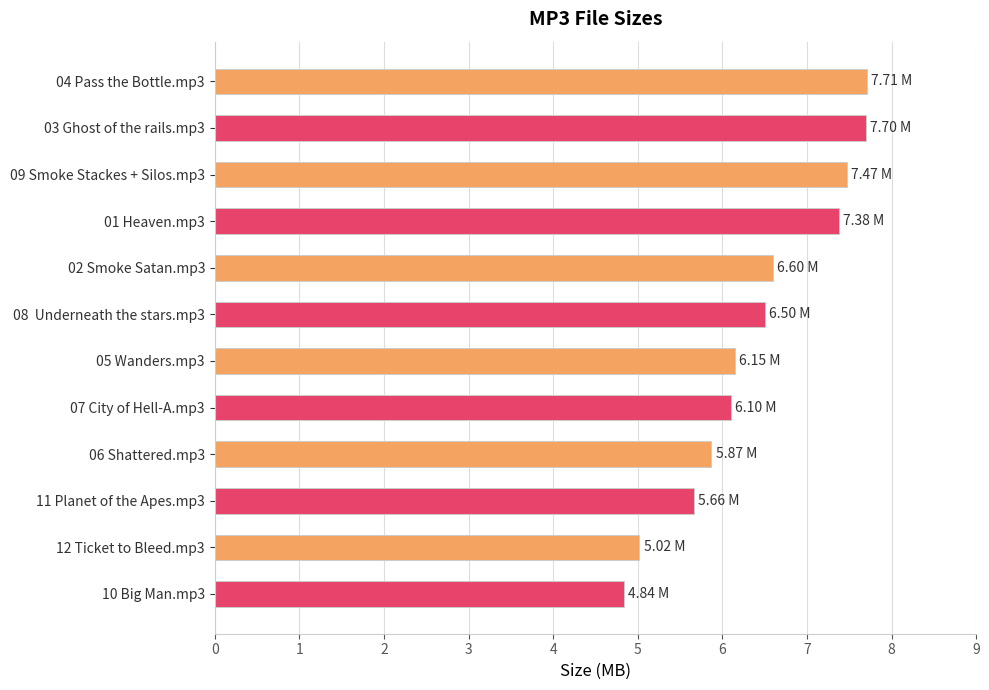

What is the difference between the maximum and minimum values?

2.9